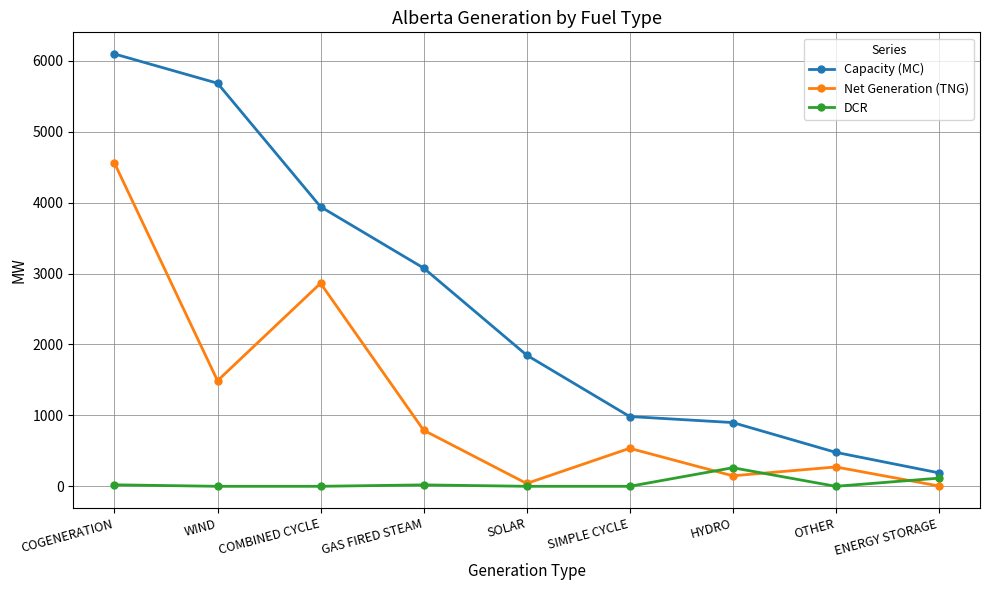

Which series has the widest spread of values?

Capacity (MC)